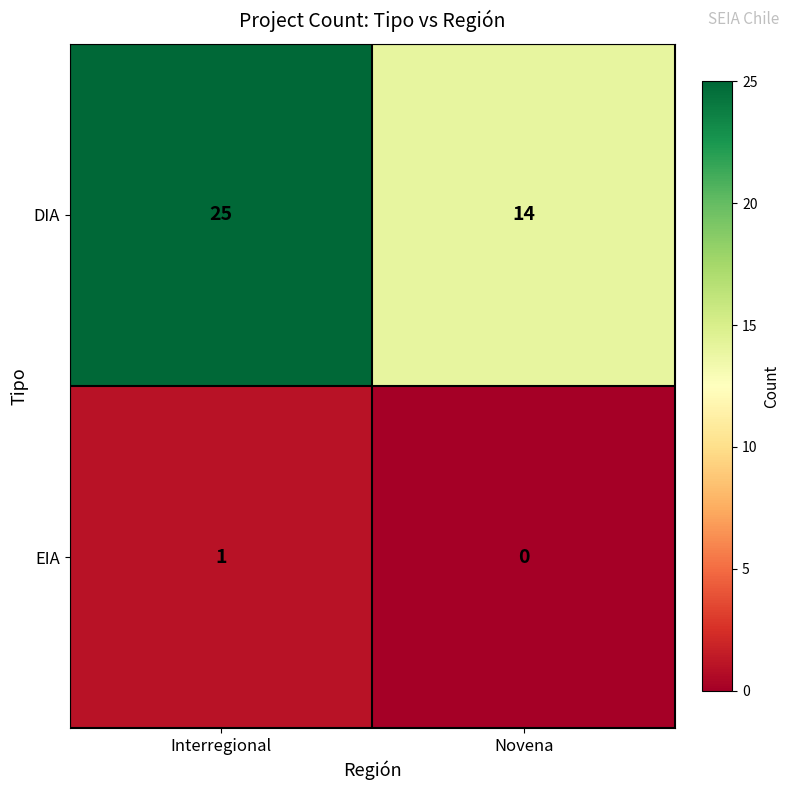

Reading left to right, what are all the values shown in this chart?

DIA: 25	14
EIA: 1	0